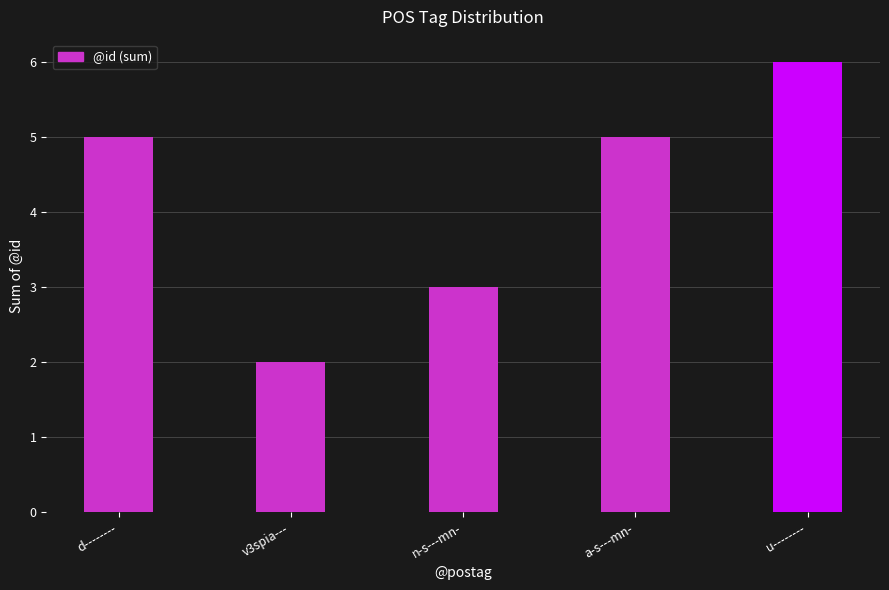

Reading left to right, what are all the values shown in this chart?

5	2	3	5	6